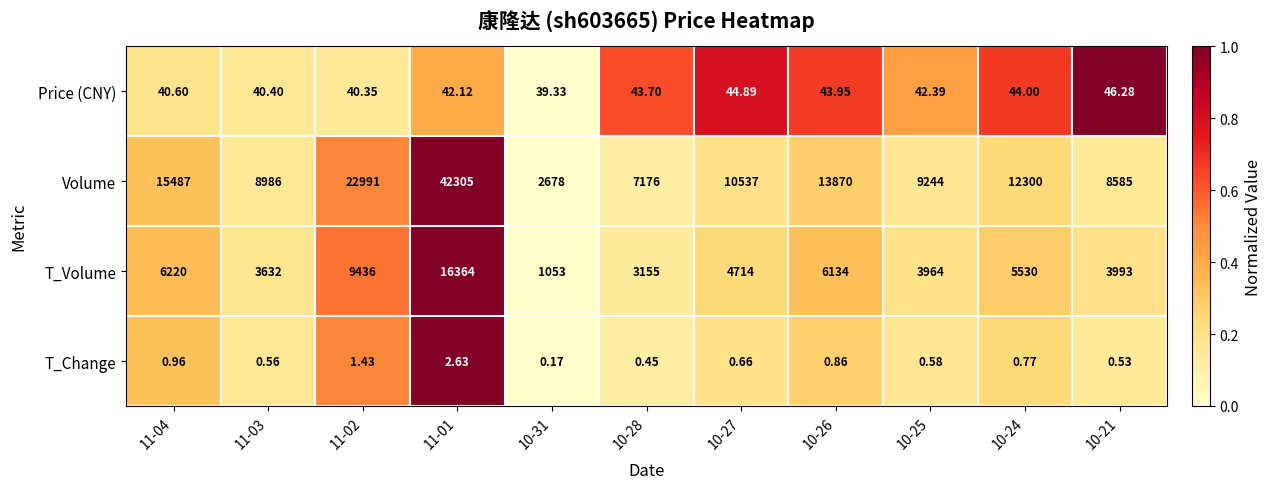

Rank the series at 11-02 from highest to lowest value.

Volume, T_Volume, Price (CNY), T_Change